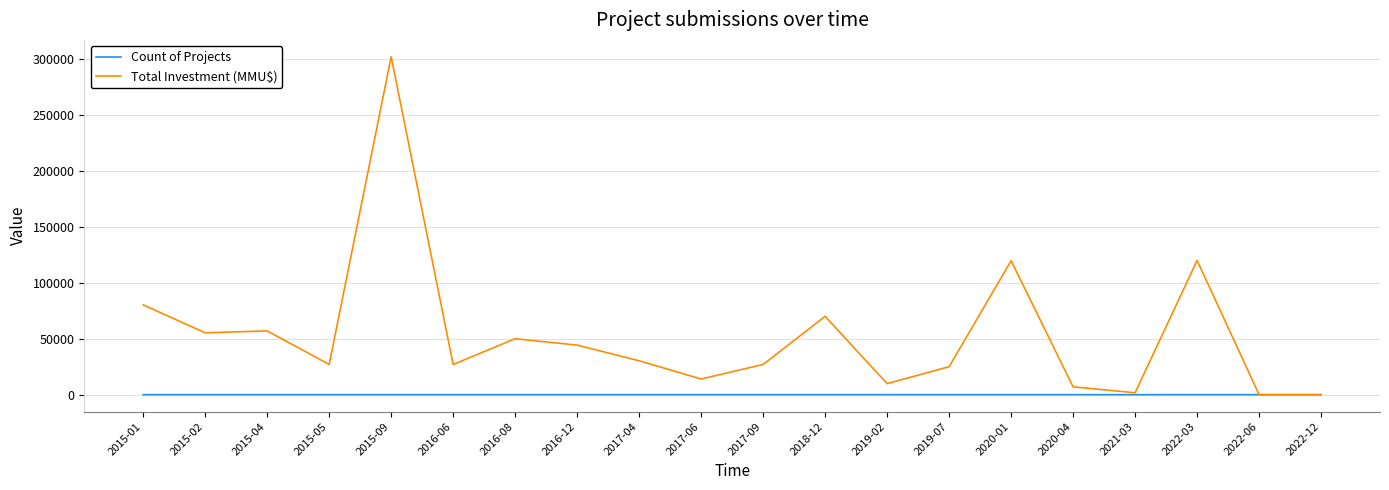

What is the highest value of the Total Investment (MMU$) series?

302000